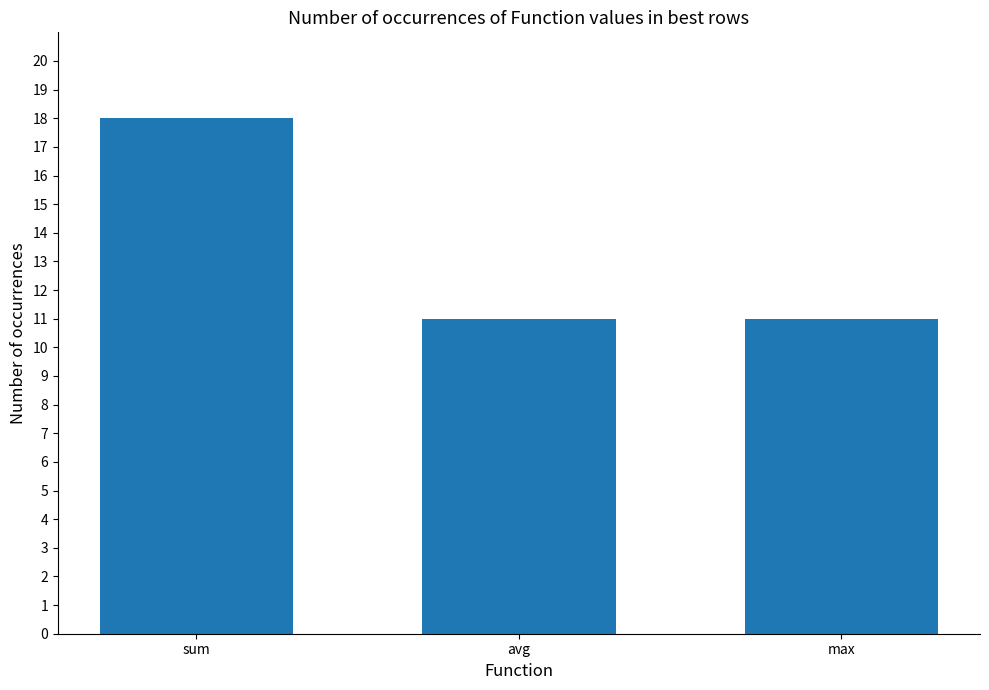

What is the change in value from sum to avg?

-7